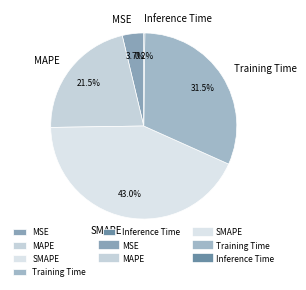

Between Training Time and SMAPE, which is larger?

SMAPE